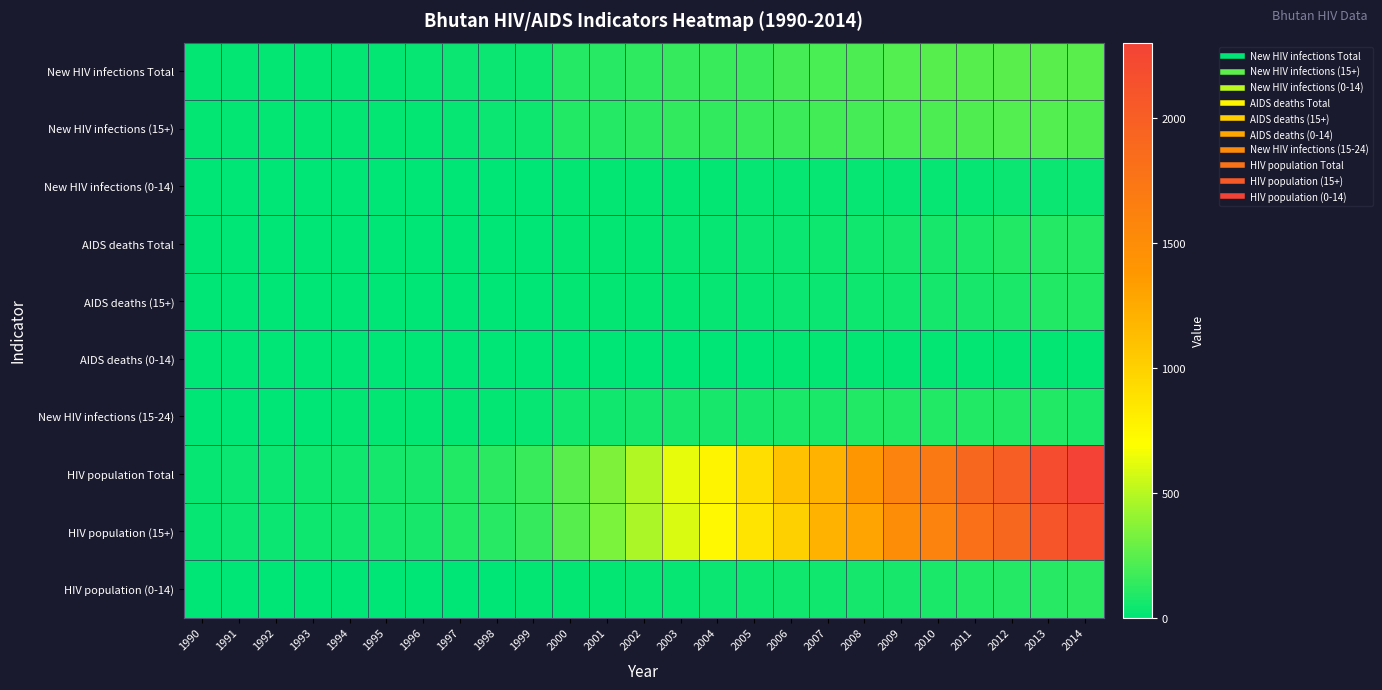

Which series has the largest range (max minus min)?

HIV population Total